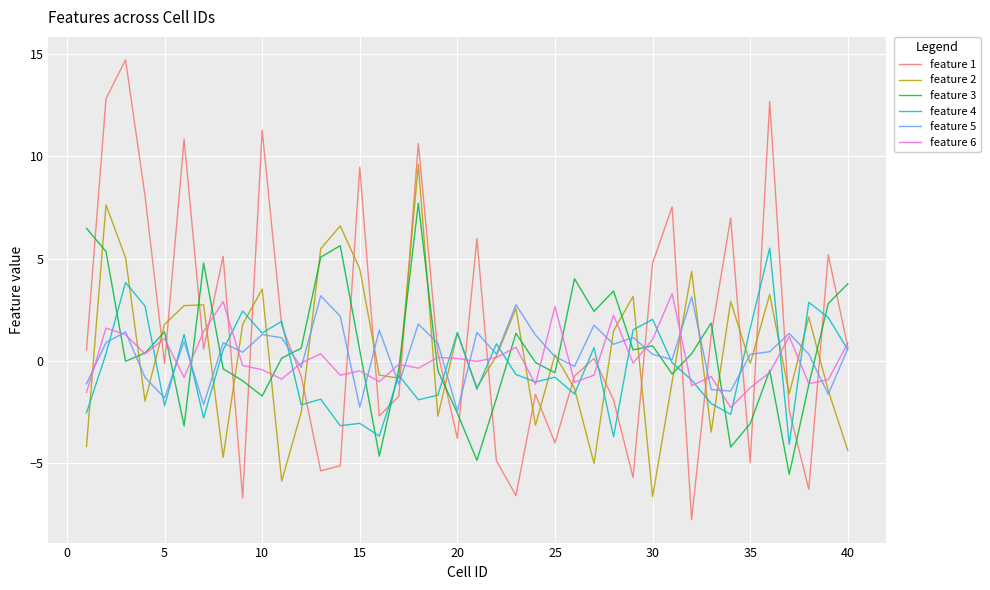

How many negative values does the feature 4 series have?

22